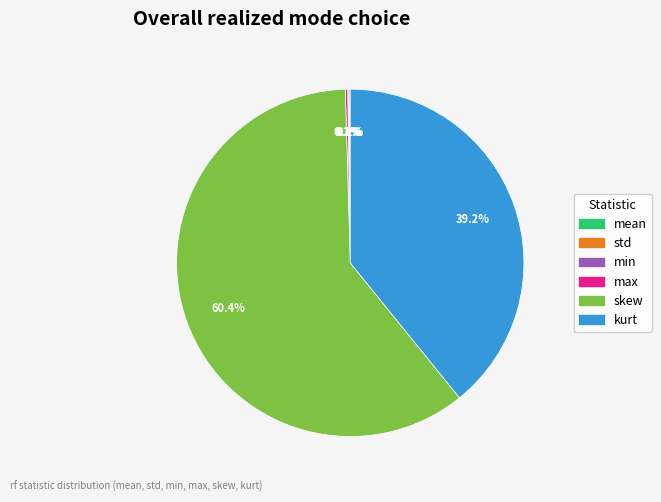

To the nearest percent, what is the difference between the largest and smallest slice percentages?

60%